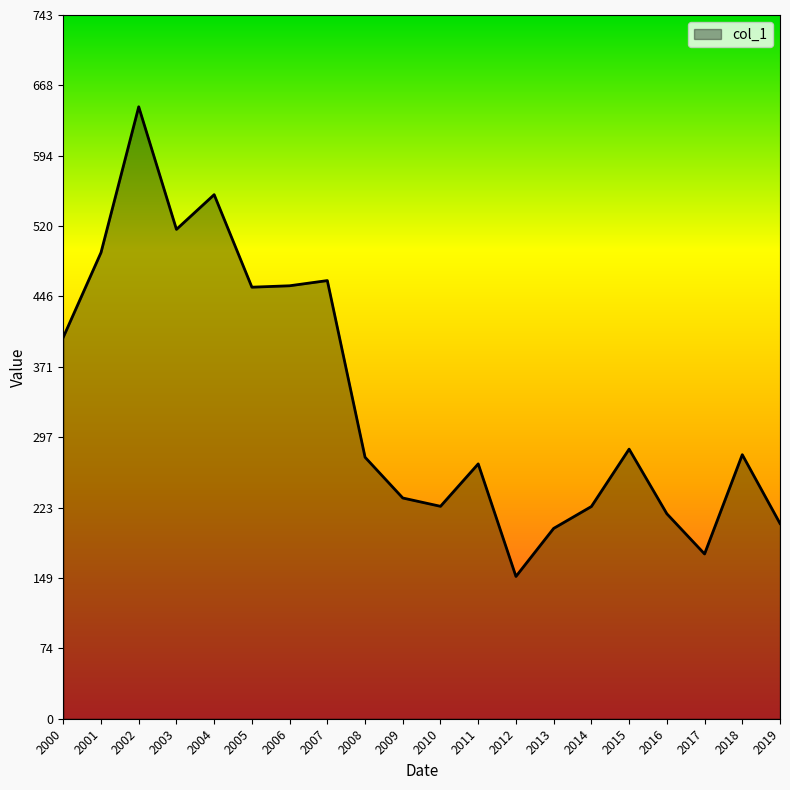

The chart shows a value of 278.6 at 2018. True or false?

True